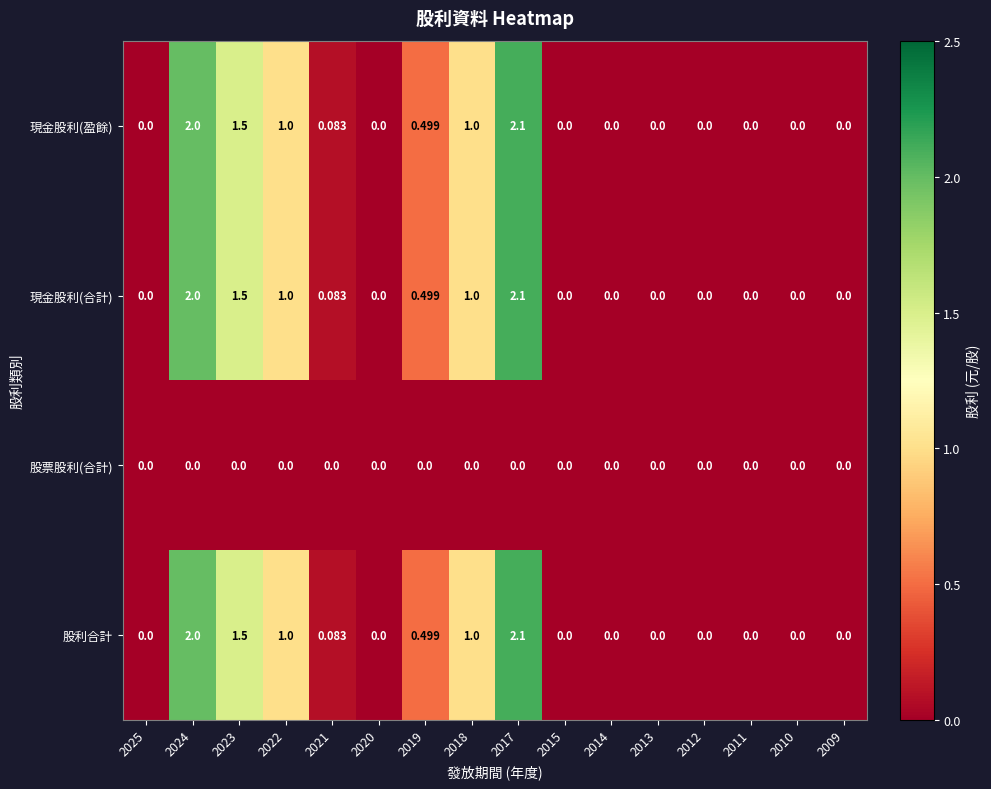

How many distinct data groups are displayed?

4